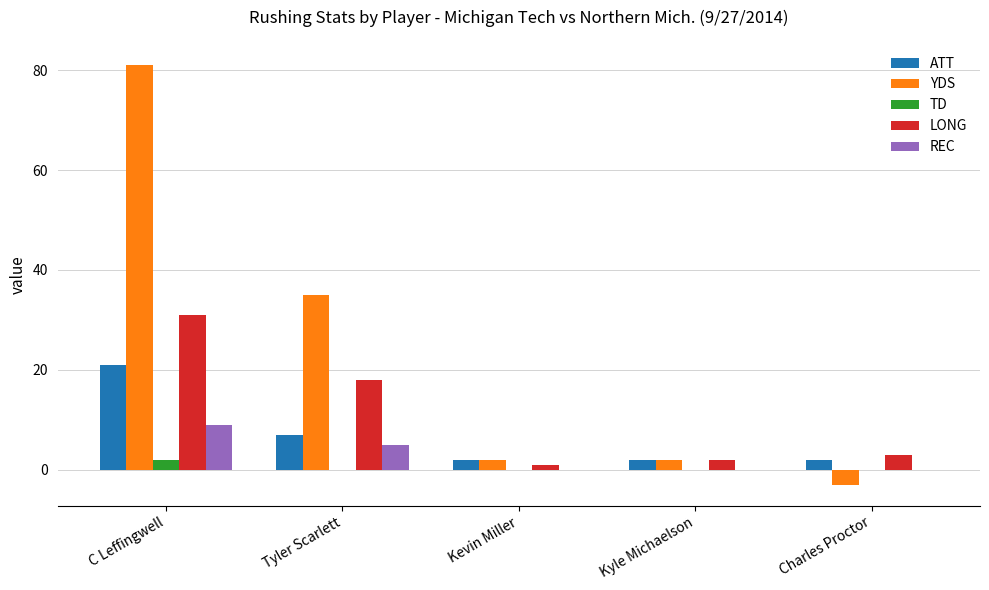

At which category is the sum across all series the highest?

C Leffingwell